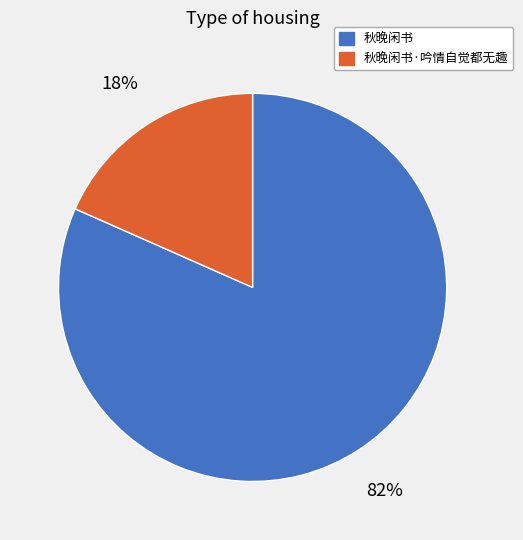

To the nearest percent, what is the average slice percentage?

50%